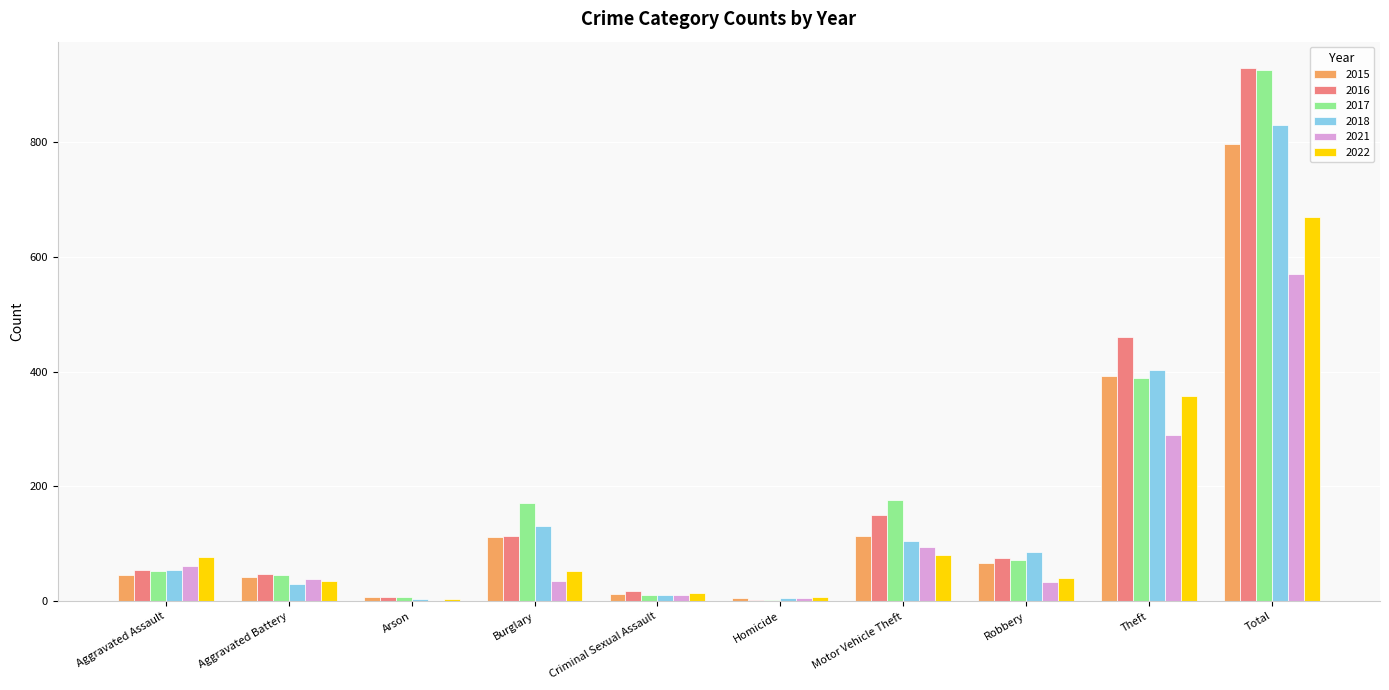

What is the maximum value for 2015?

797